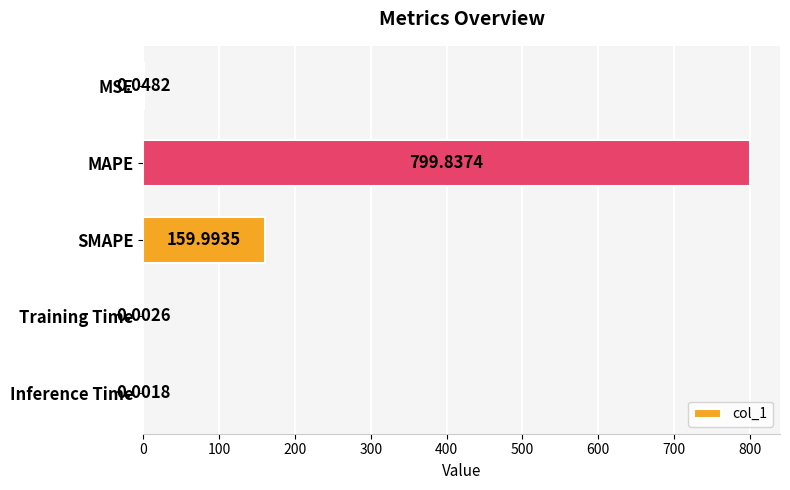

Which has a higher value, Training Time or Inference Time?

Training Time